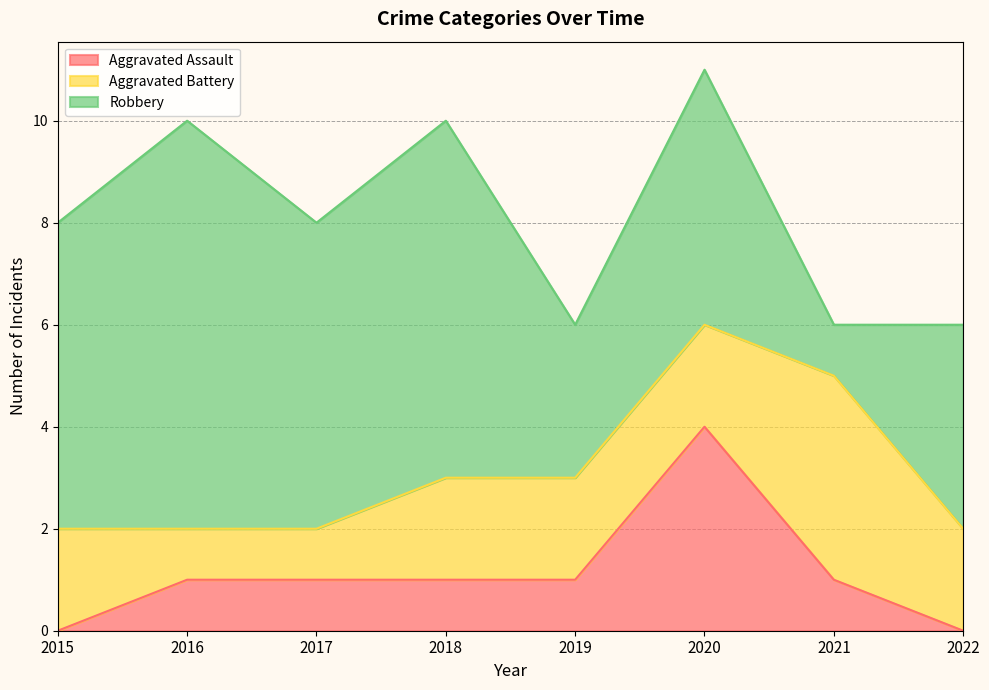

True or false: Aggravated Assault has more than 2 interior local peaks.

False